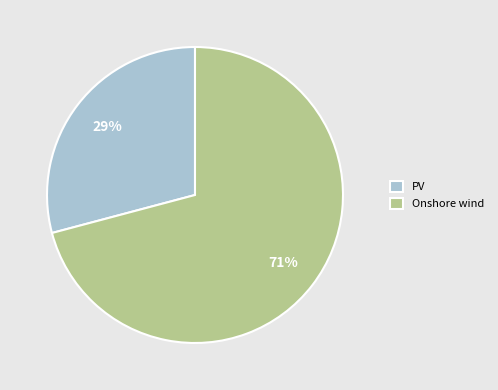

Is the sum of PV and Onshore wind greater than half?

Yes